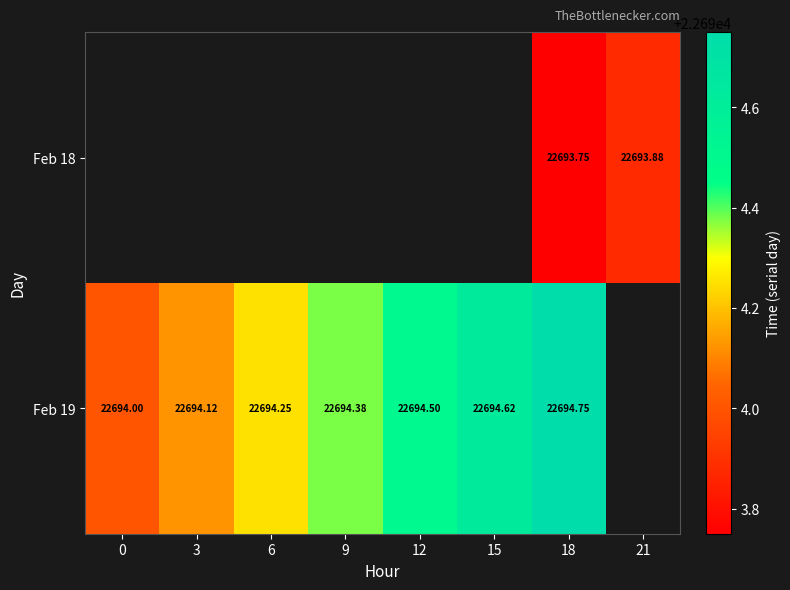

Is the value of Feb 18 at 21 greater than the value of Feb 19 at 6?

No